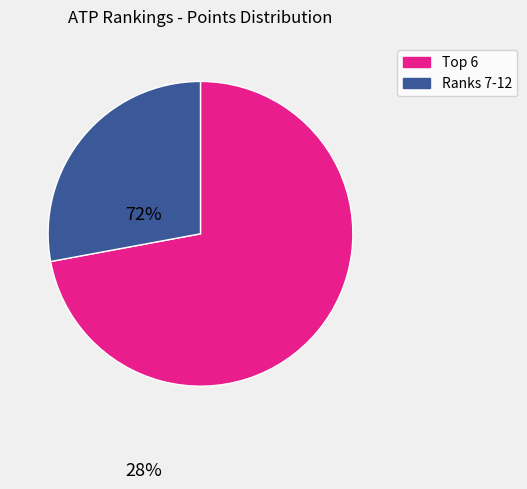

Is there a majority slice in this chart?

Yes